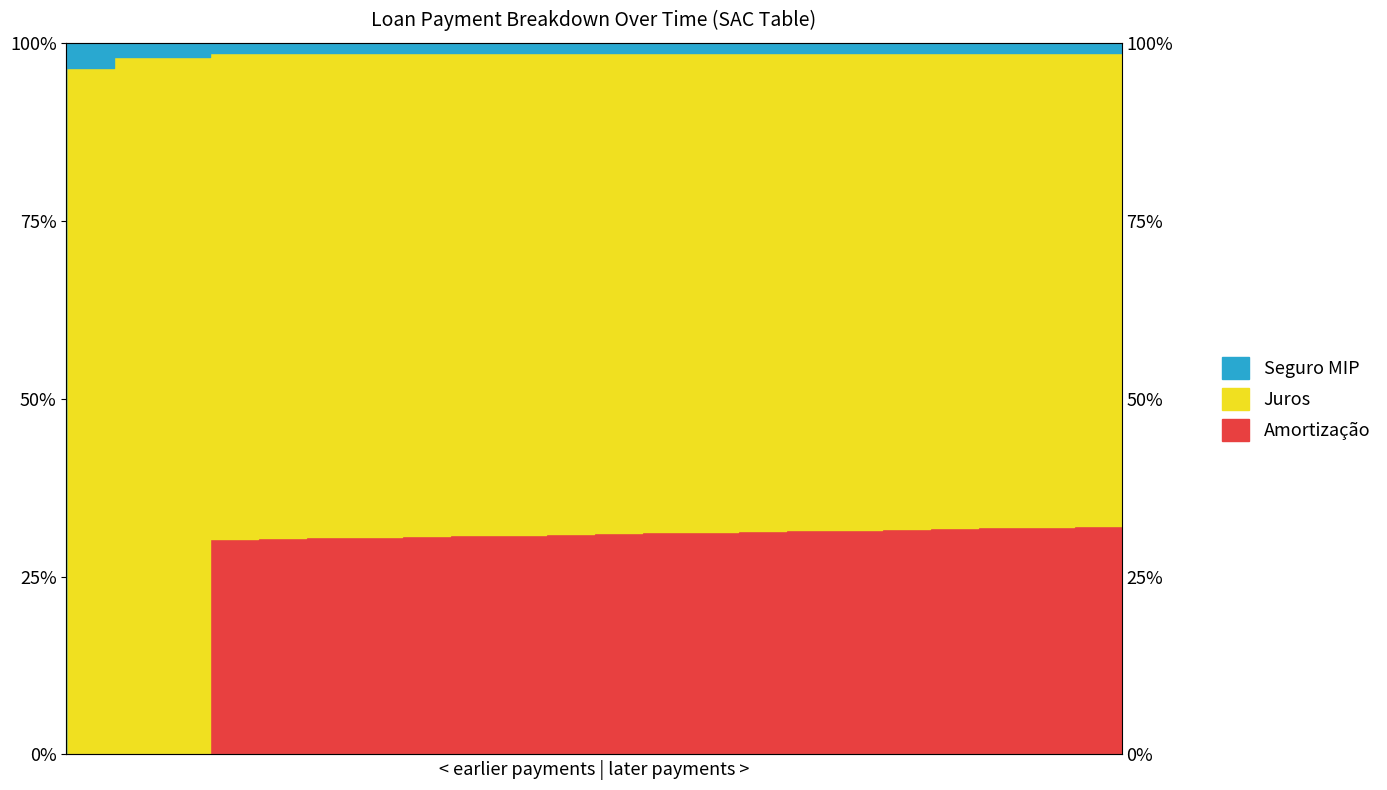

At which category is the sum across all series the highest?

22